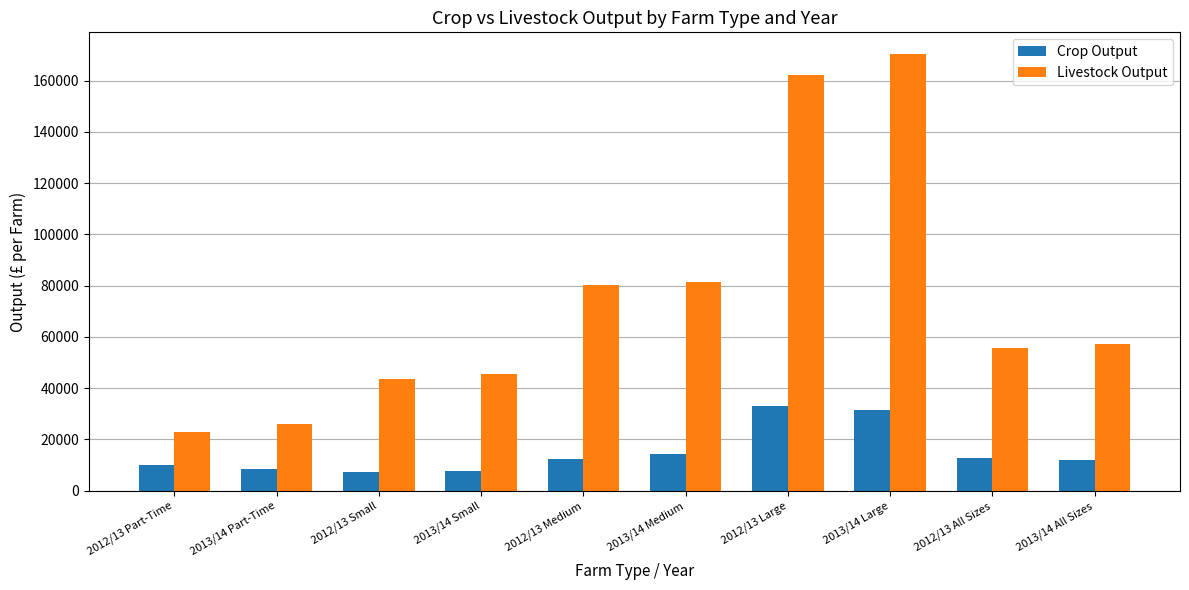

What is the smallest value displayed?

7500